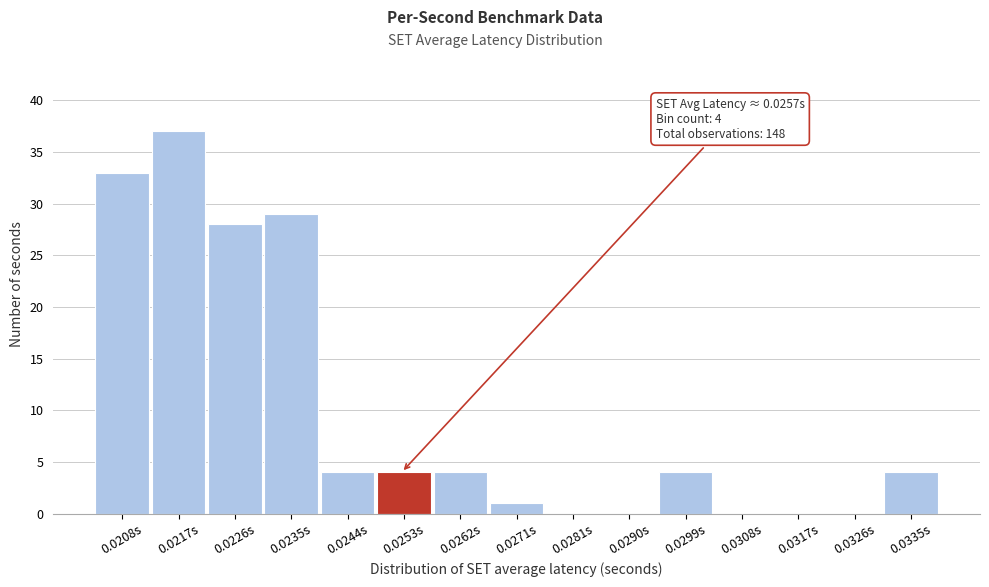

Reading right to left, list all the values displayed in this chart.

0.0335s=4	0.0326s=0	0.0317s=0	0.0308s=0	0.0299s=4	0.0290s=0	0.0281s=0	0.0271s=1	0.0262s=4	0.0253s=4	0.0244s=4	0.0235s=29	0.0226s=28	0.0217s=37	0.0208s=33